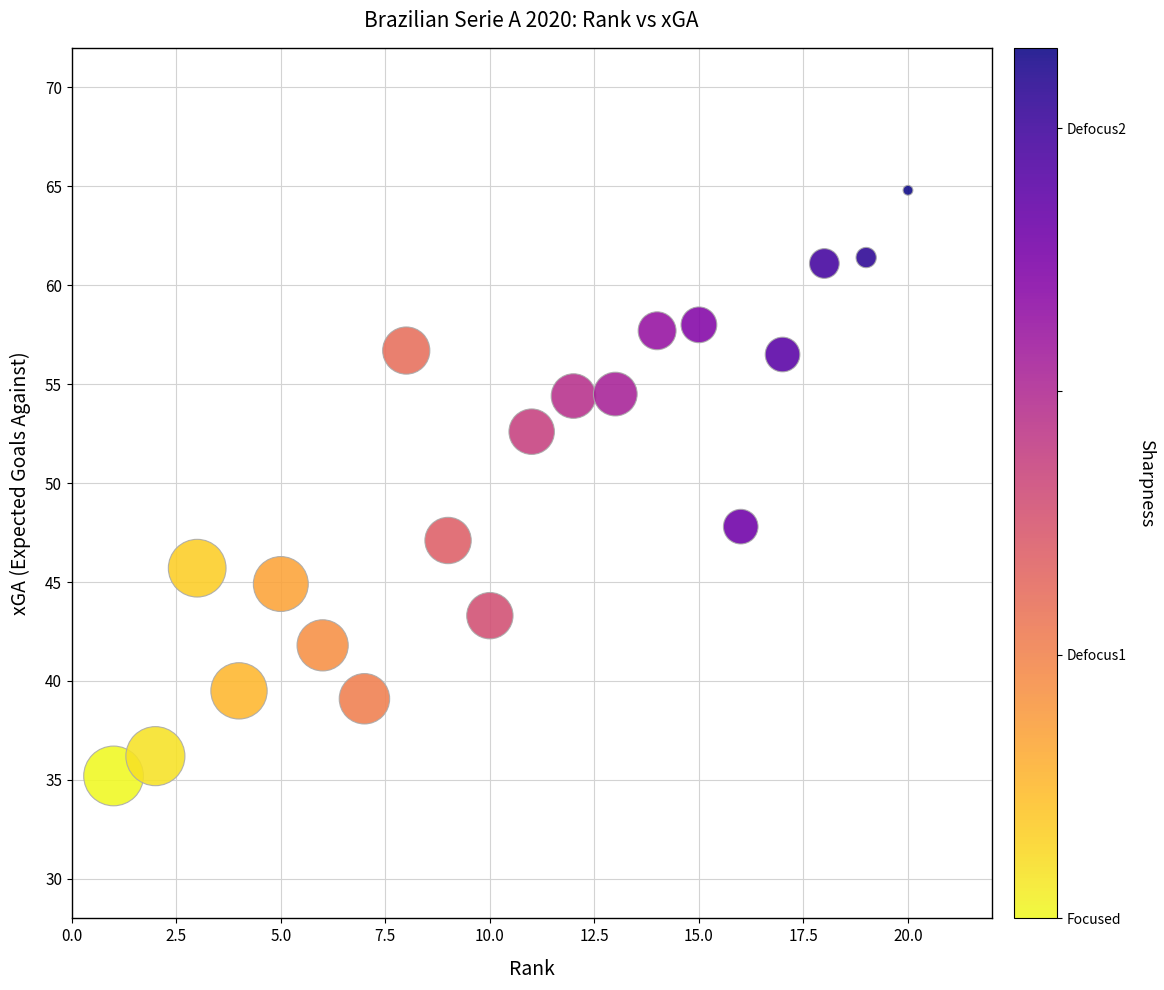

What is the range of X values (max minus min)?

19.0